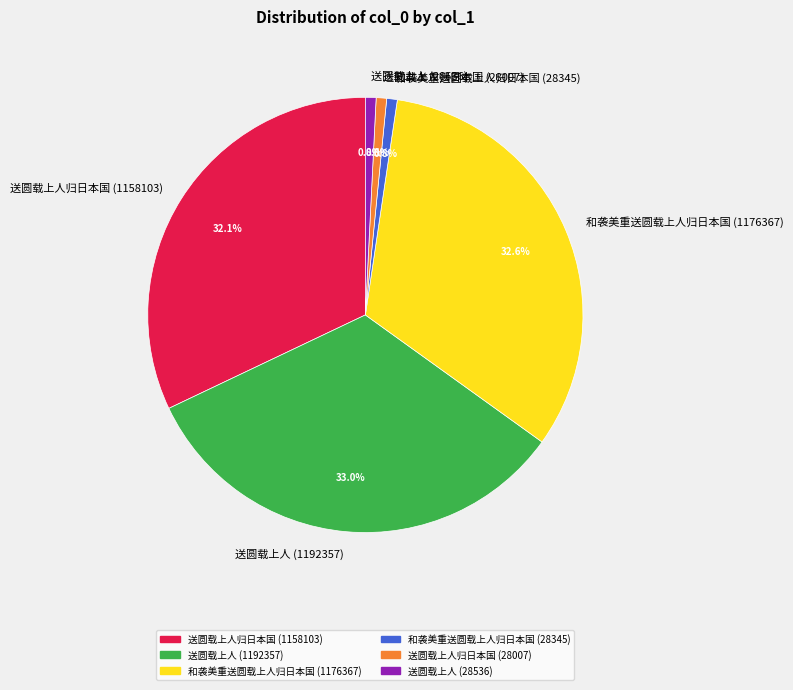

The 送圆载上人归日本国 (28007) slice represents 1% of the pie. True or false?

True